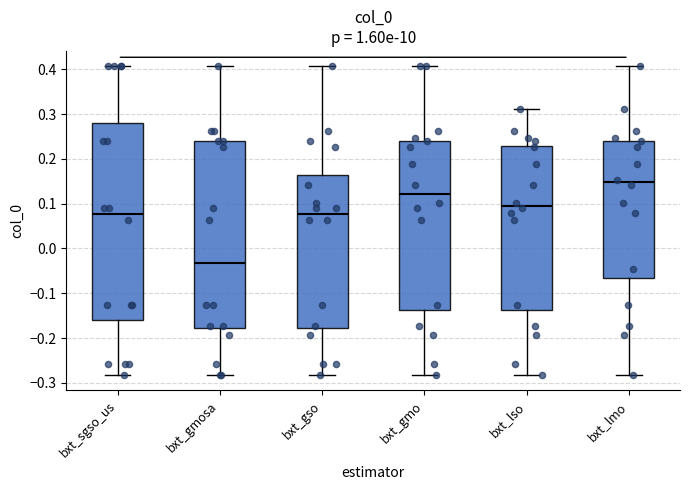

Which box has the lowest median line?

bxt_gmosa